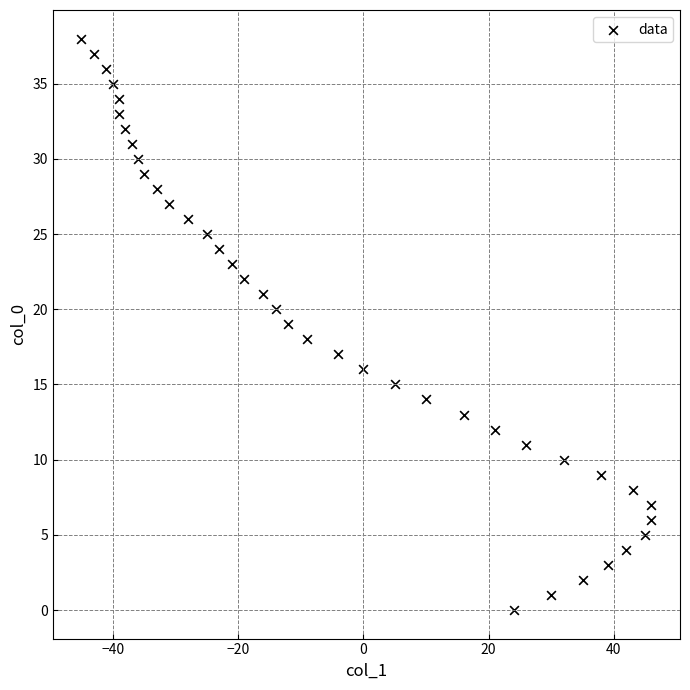

What is the range of Y values (max minus min)?

38